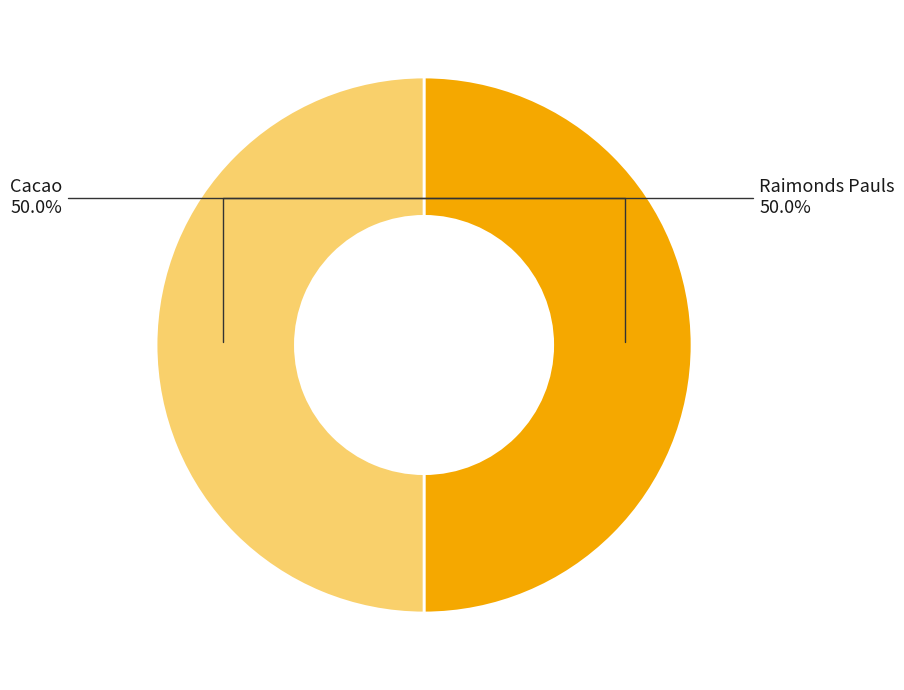

How many slices are in this pie chart?

2